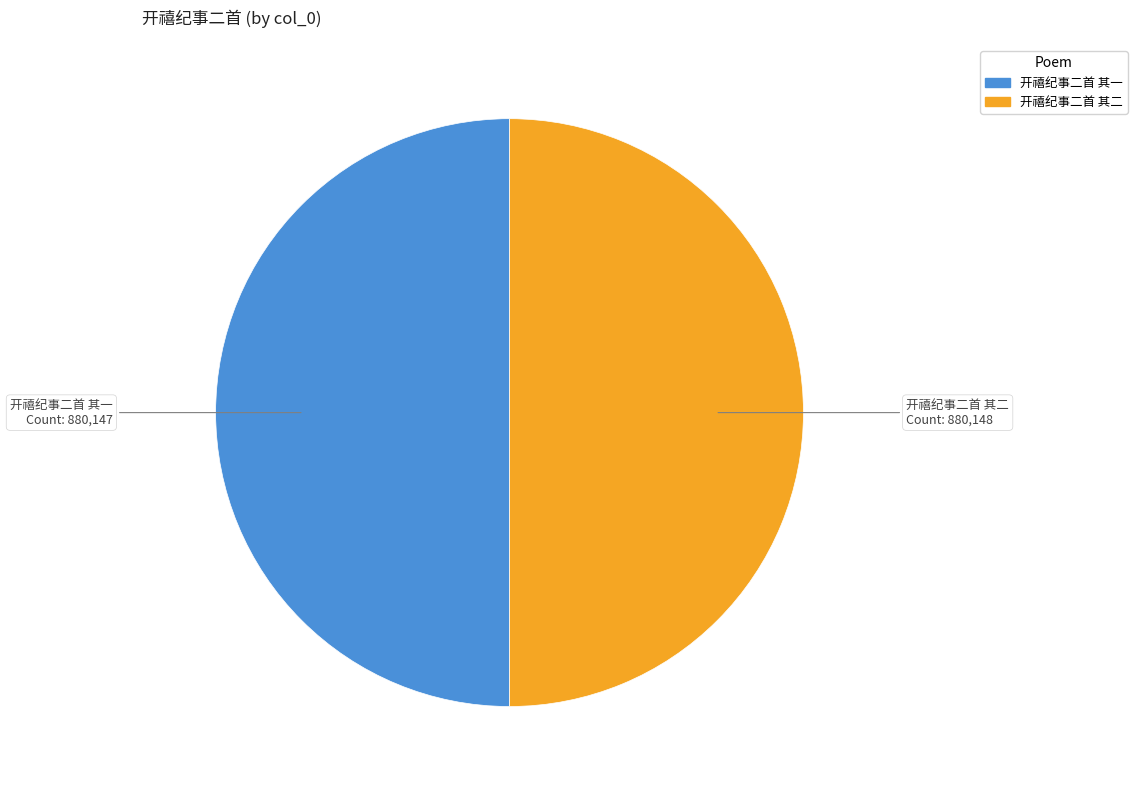

Is it true that 开禧纪事二首 其一 is 38% of the pie?

False